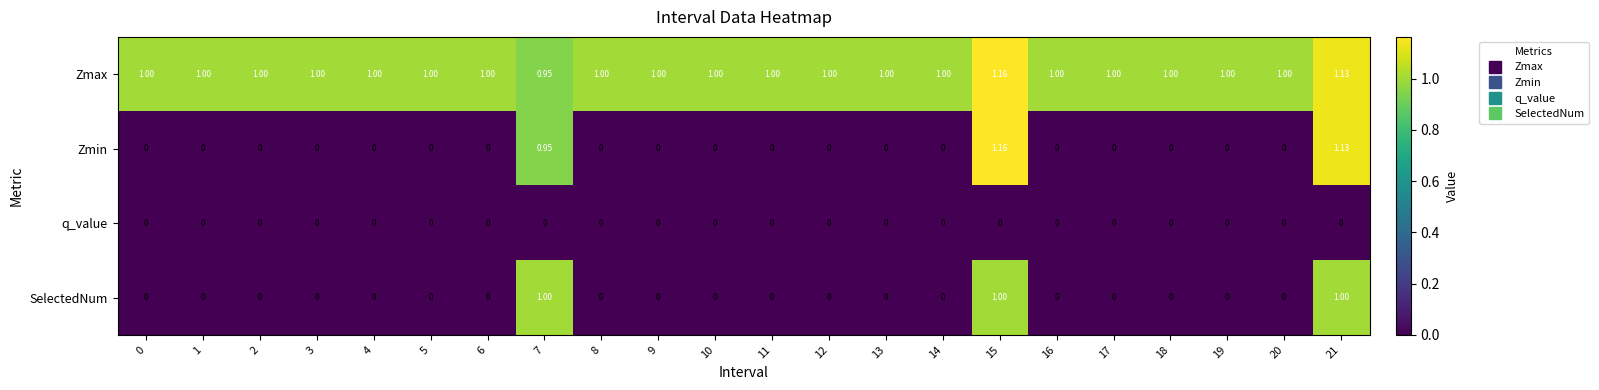

Which series has the largest range (max minus min)?

Zmin